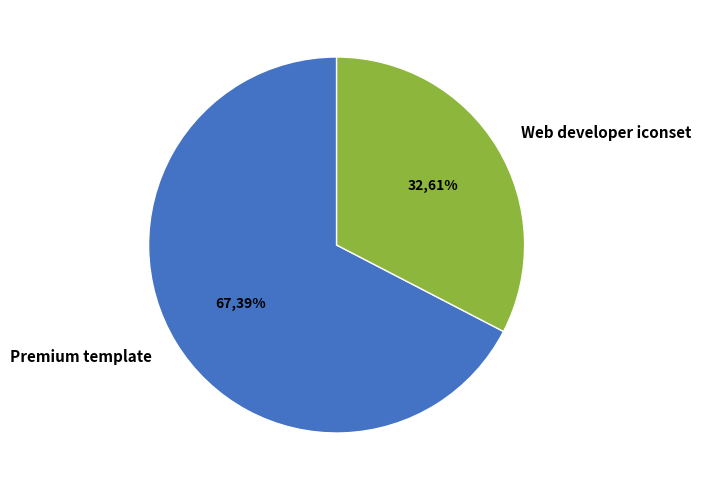

Which slice is the smallest?

Web developer iconset